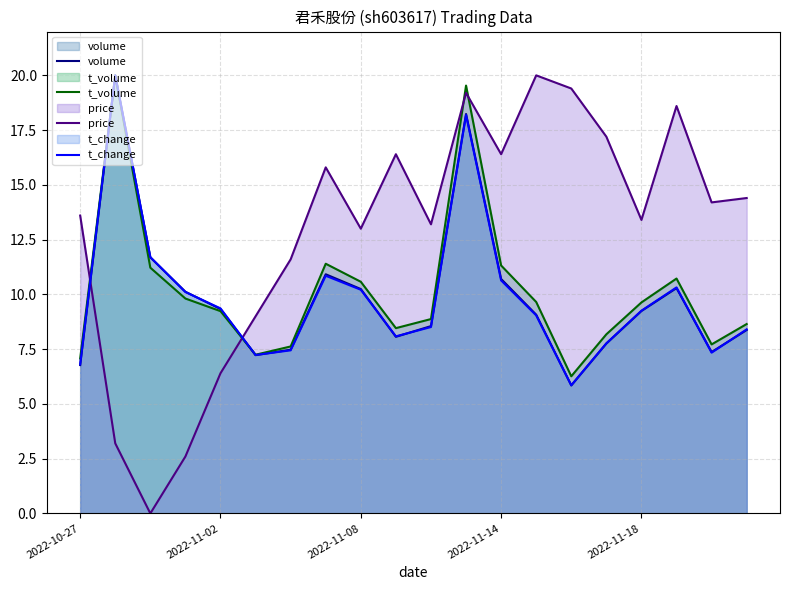

Which series has the largest range (max minus min)?

price